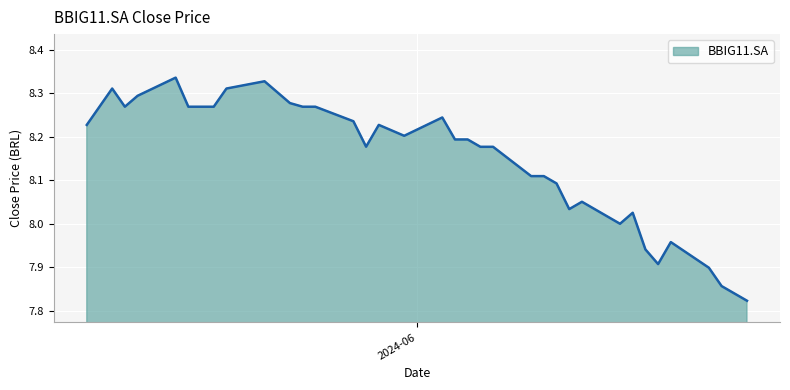

What is the difference between the maximum and minimum values?

0.5